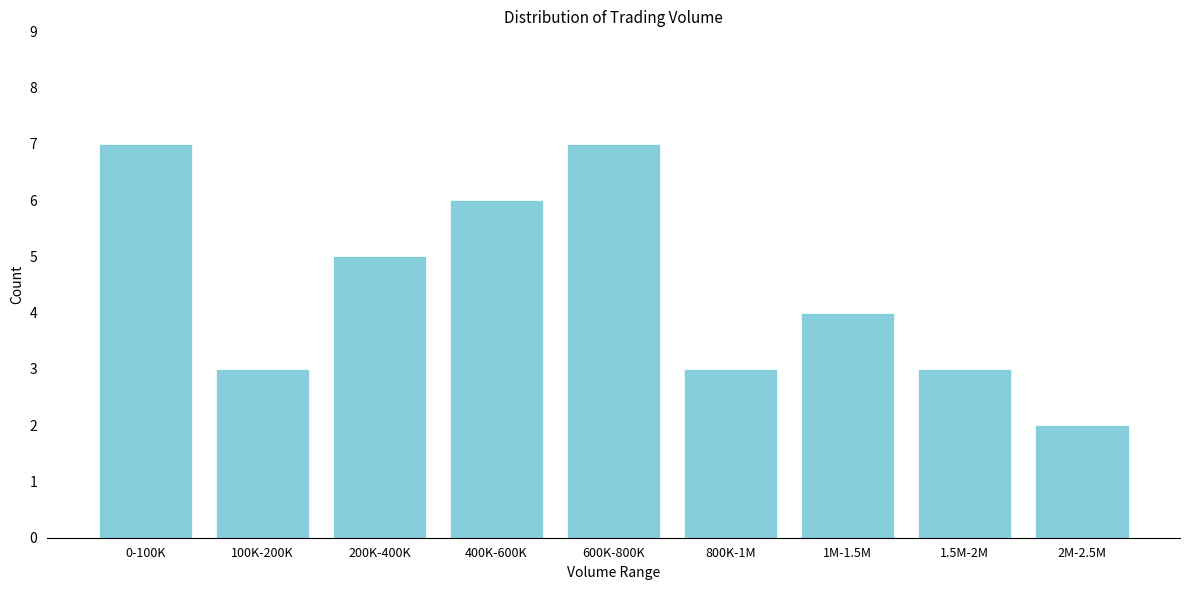

Reading left to right, what are all the values shown in this chart?

0-100K=7	100K-200K=3	200K-400K=5	400K-600K=6	600K-800K=7	800K-1M=3	1M-1.5M=4	1.5M-2M=3	2M-2.5M=2